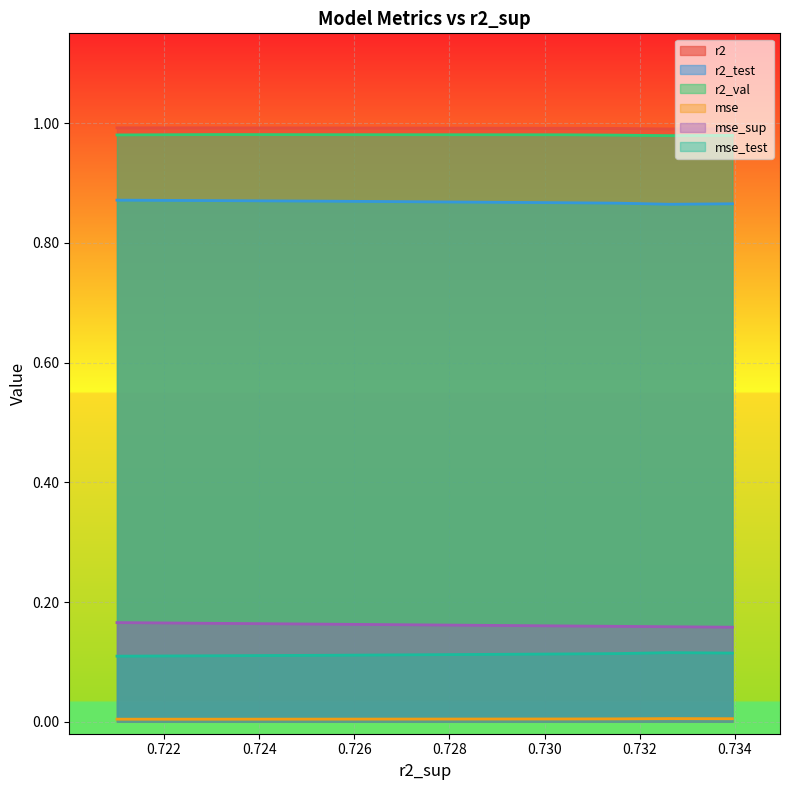

True or false: mse_test has more than 1 points higher than both neighbors.

True